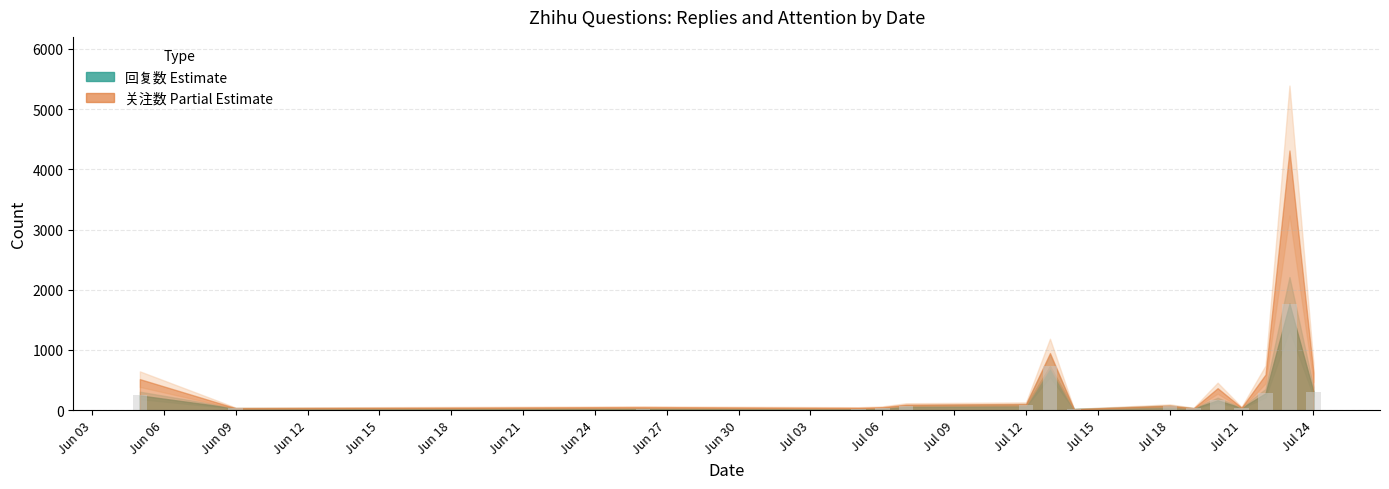

Count the number of data series in this chart.

1